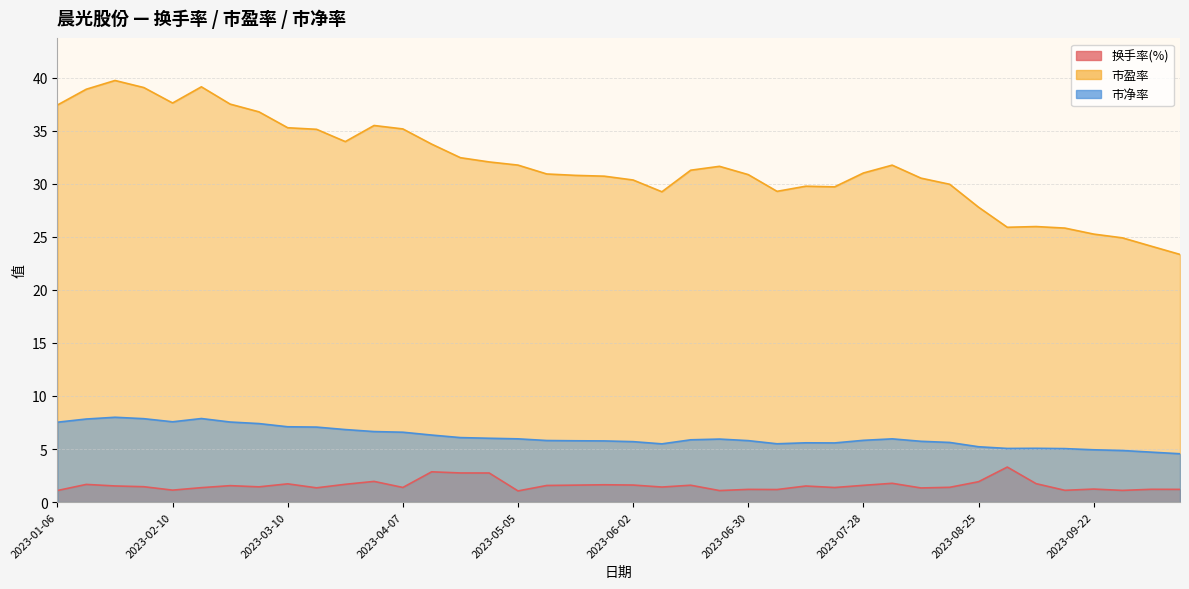

How many data points in 市盈率 are less than 31?

19